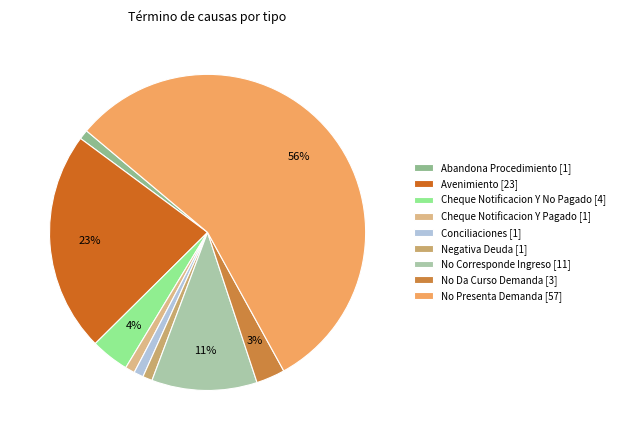

What percentage is the Conciliaciones slice, to the nearest percent?

1%